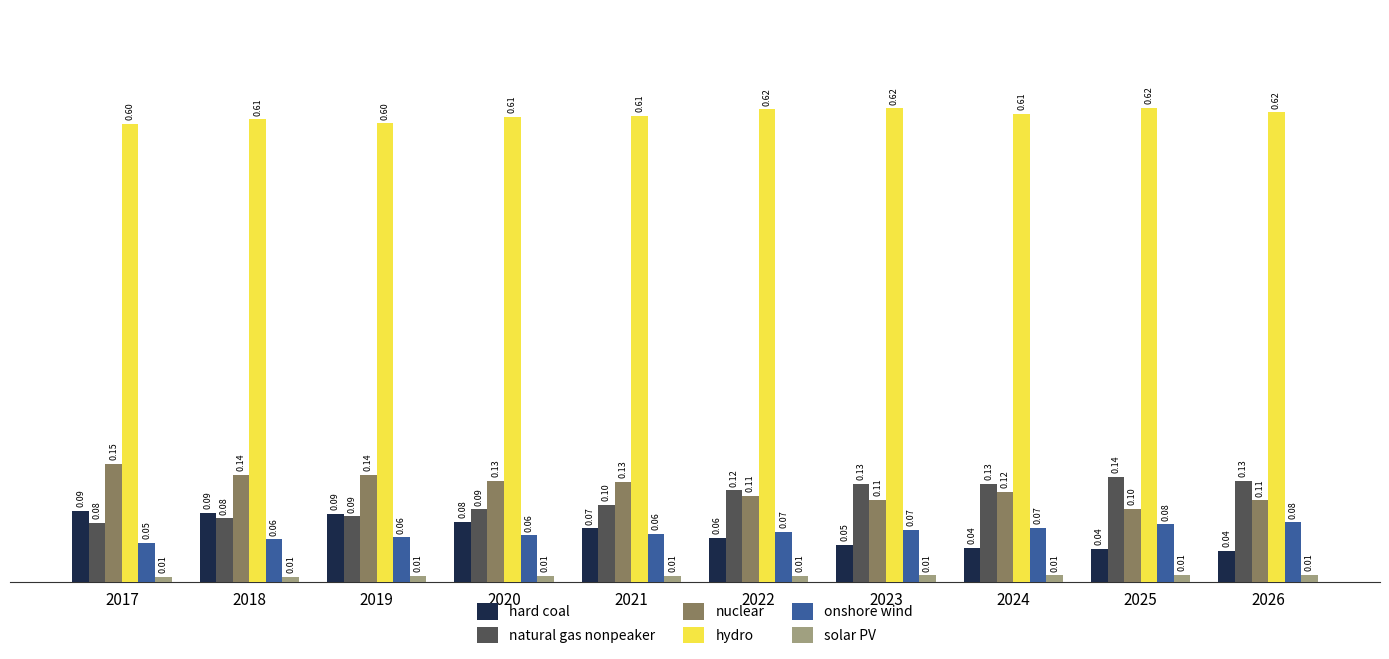

Which series has the widest spread of values?

natural gas nonpeaker